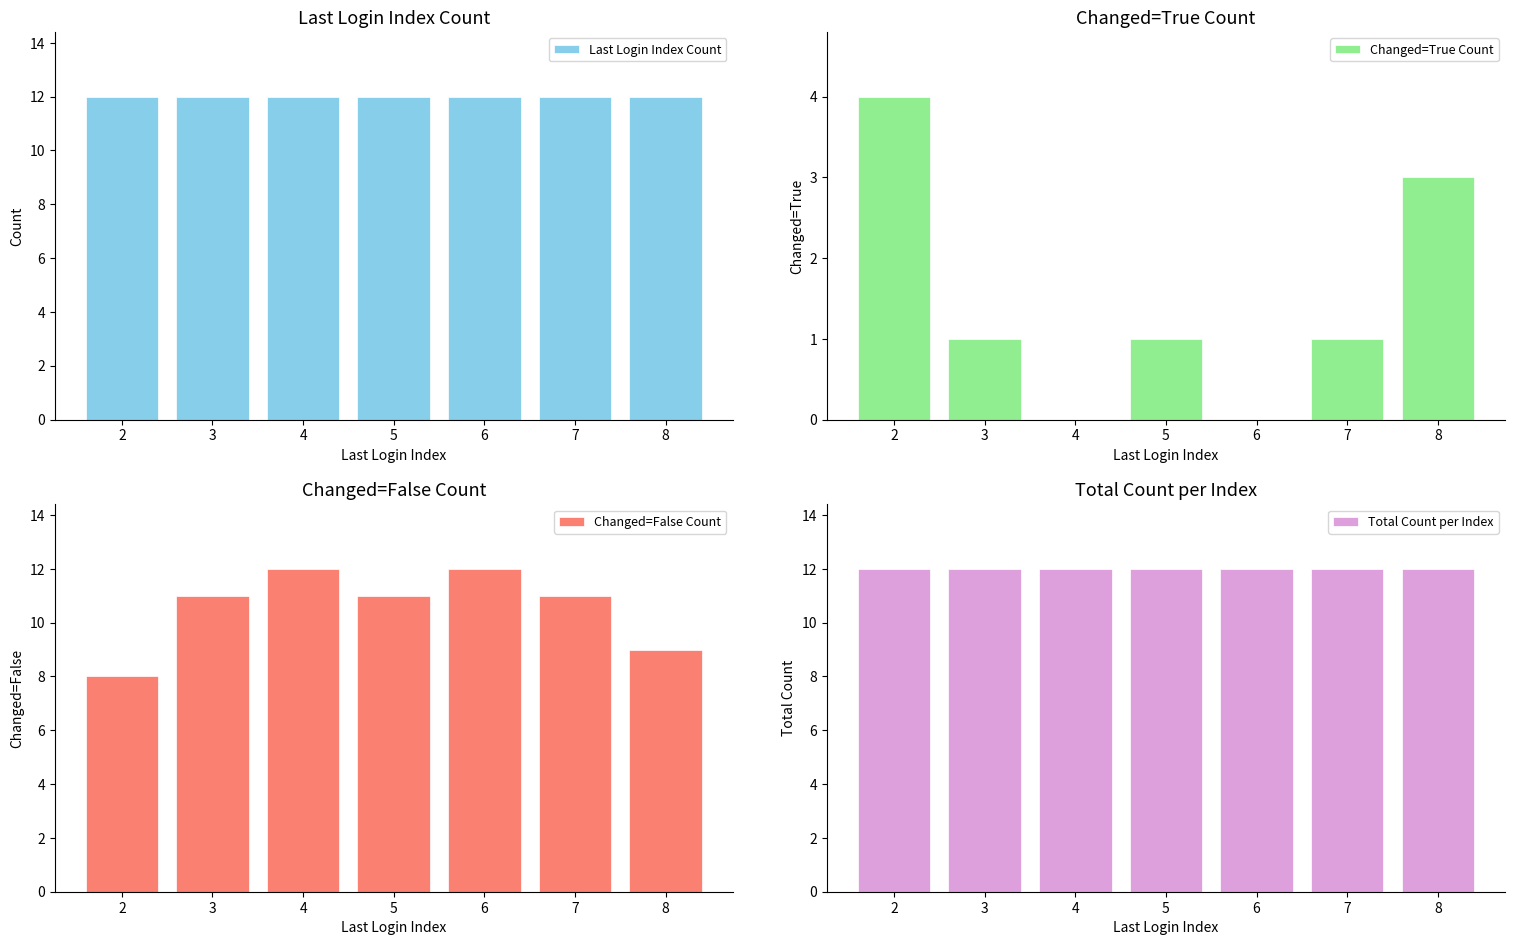

How many data points in Changed=True Count are less than 1?

2